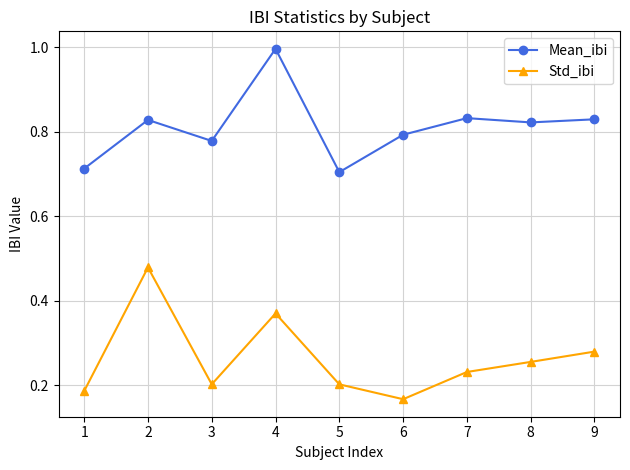

How many interior local peaks does the Std_ibi series have?

2